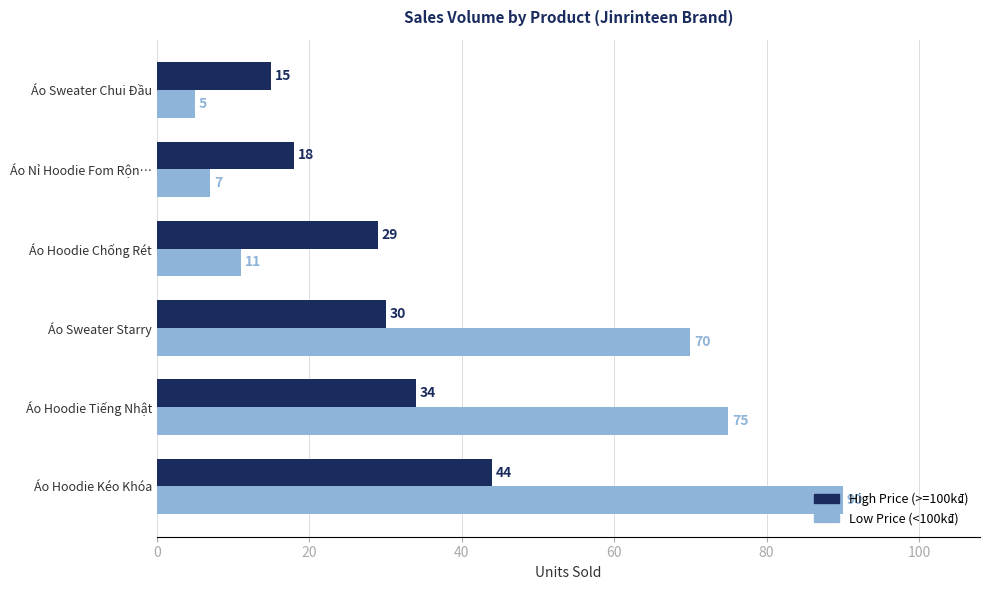

Is the value of Low Price (<100k₫) at Áo Hoodie Chống Rét greater than the value of High Price (>=100k₫) at Áo Nỉ Hoodie Fom Rộn…?

No